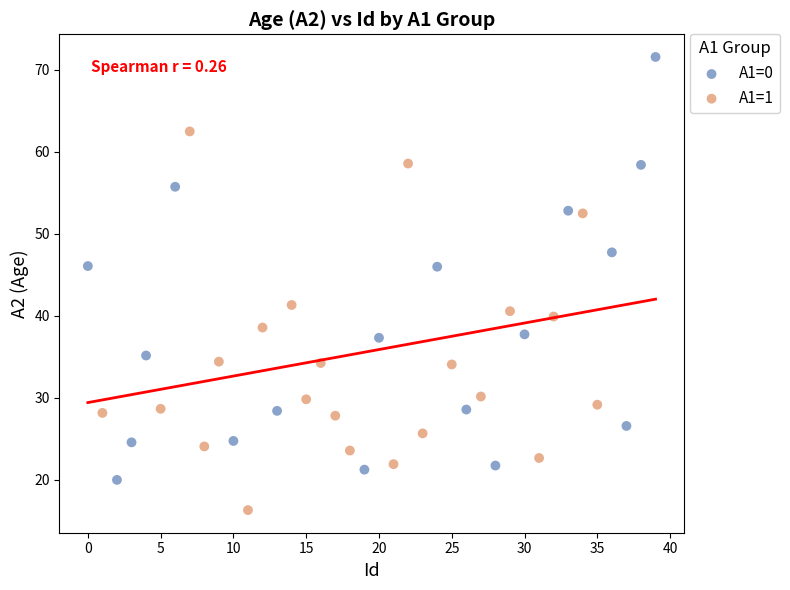

Which series contains the highest Y value?

A1=0